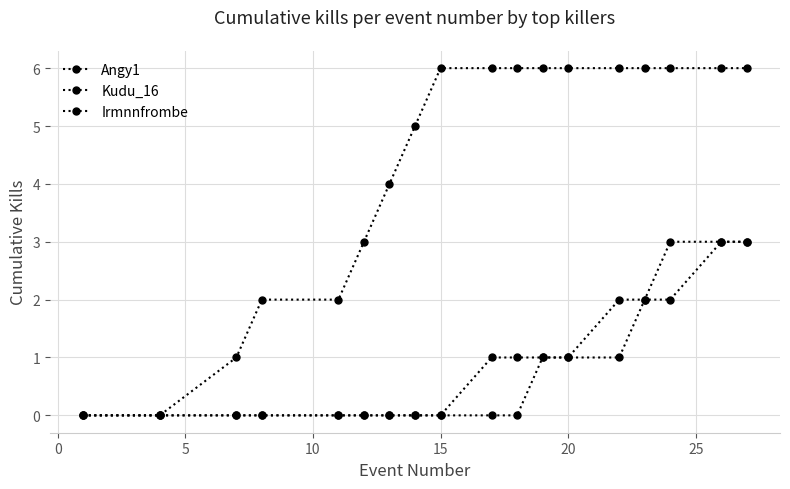

How many lines are shown in the chart?

3